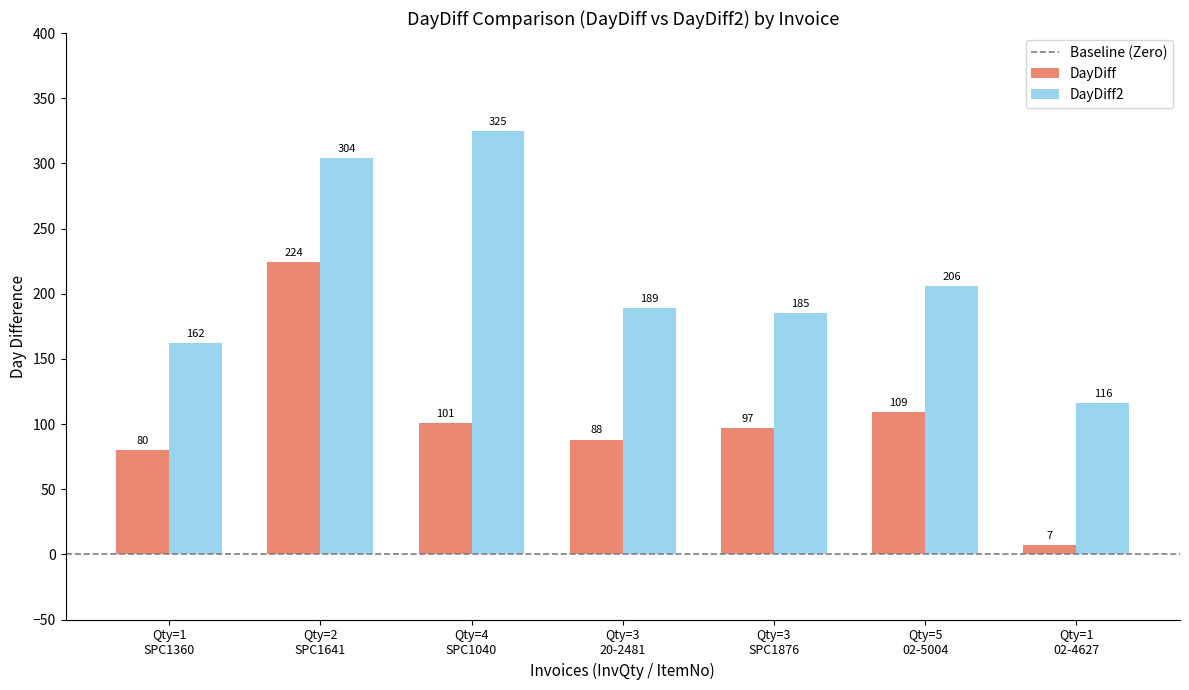

What is the average value of the DayDiff2 series?

212